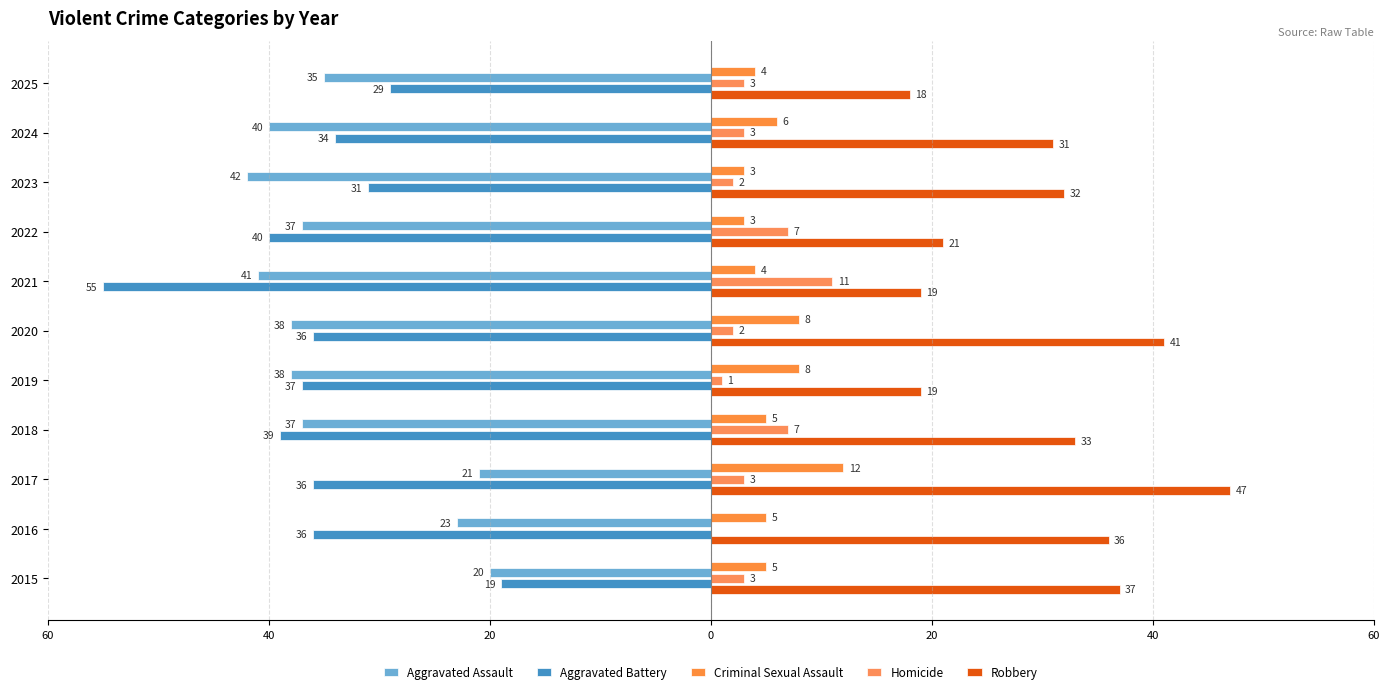

How many data points in Homicide are less than 3?

4